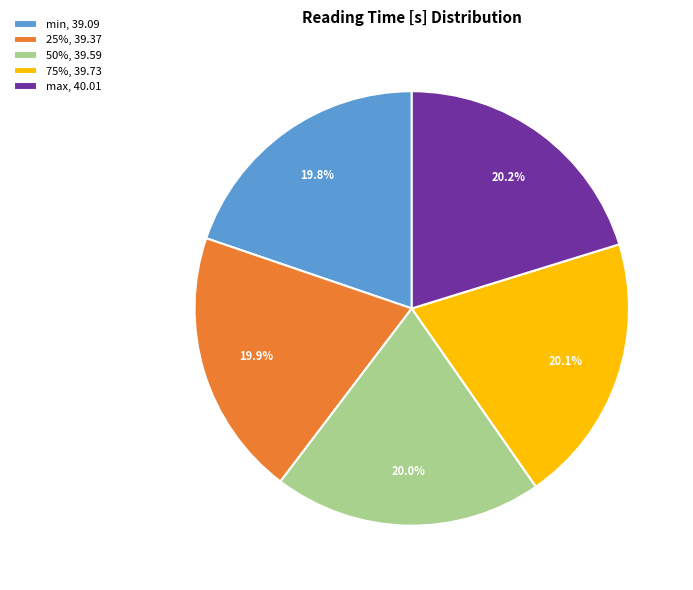

Is the sum of min, 39.09 and 25%, 39.37 greater than half?

No